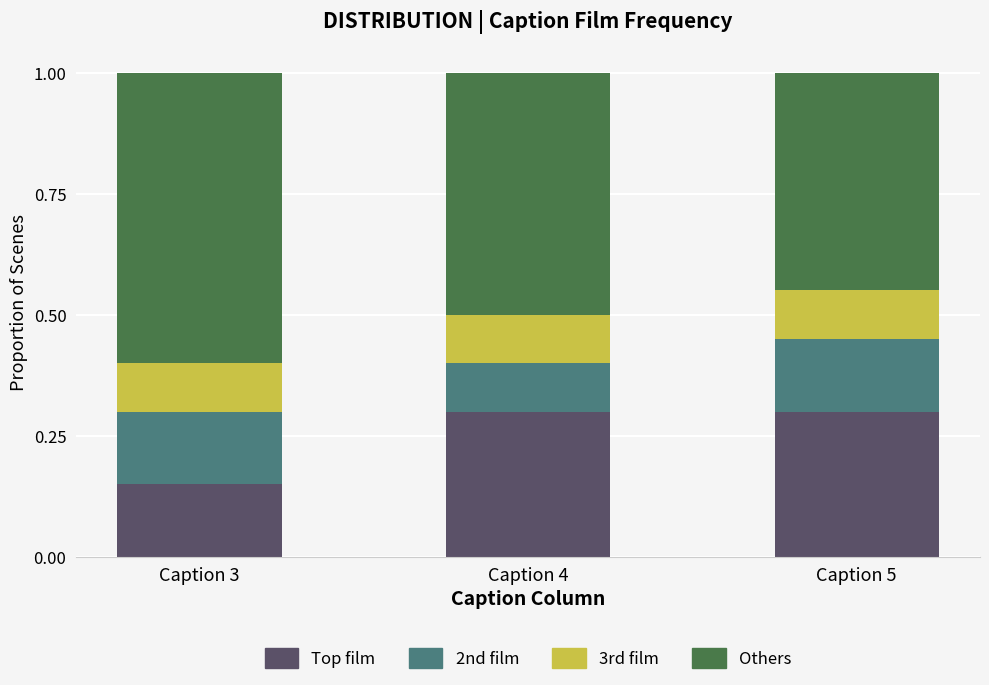

The value of Top film at Caption 4 is 0.3. True or false?

True